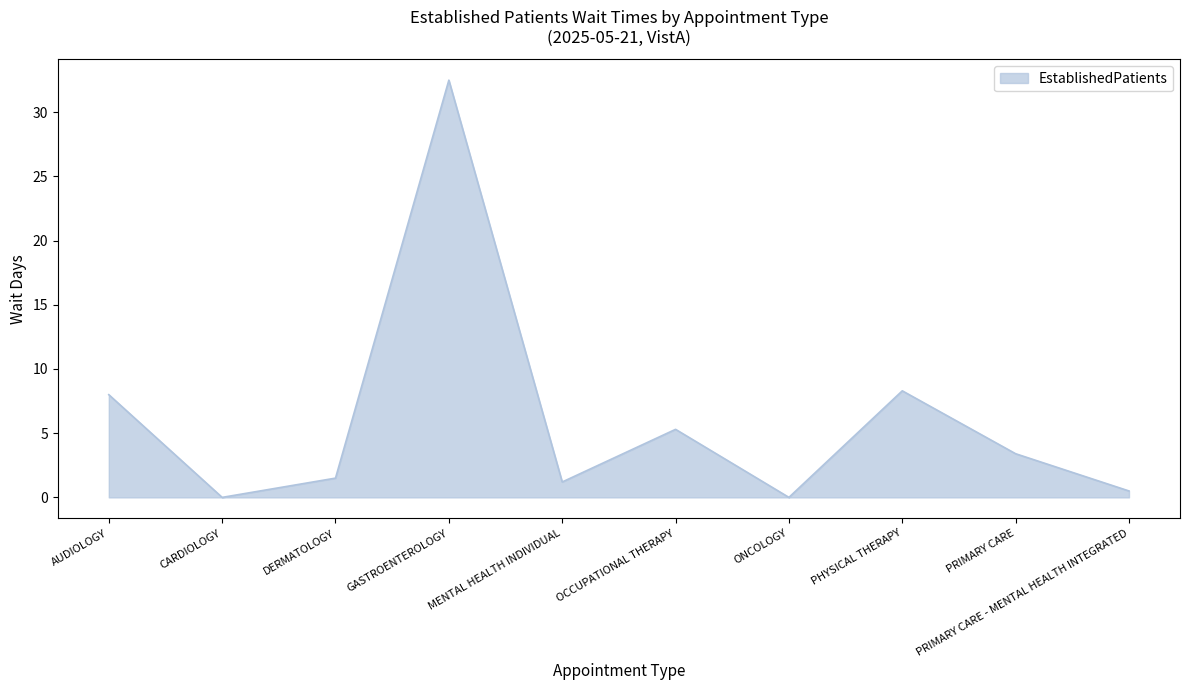

What is the change in value from GASTROENTEROLOGY to PHYSICAL THERAPY?

-24.2